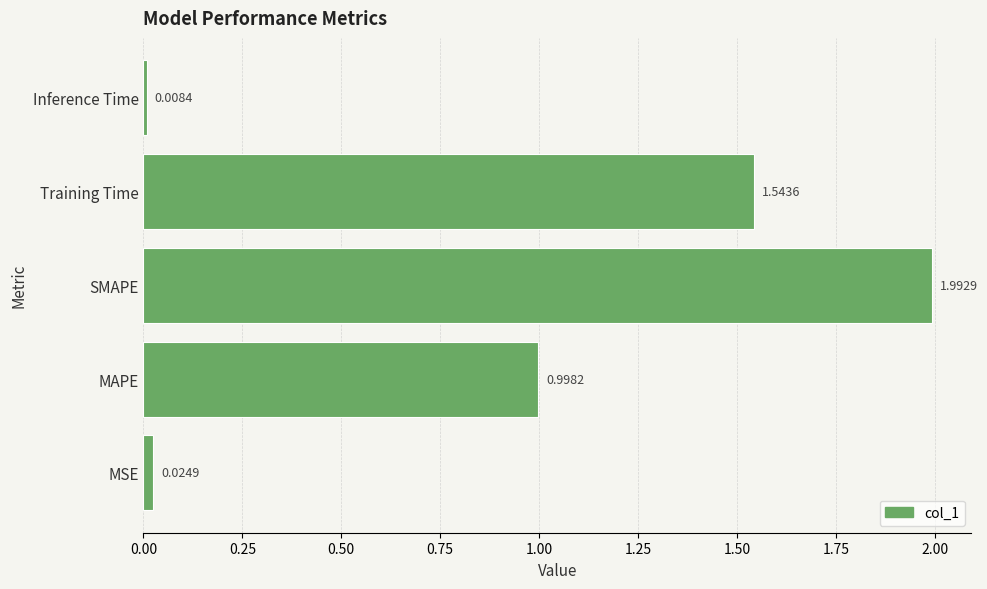

Rank the categories by value from highest to lowest.

SMAPE, Training Time, MAPE, MSE, Inference Time